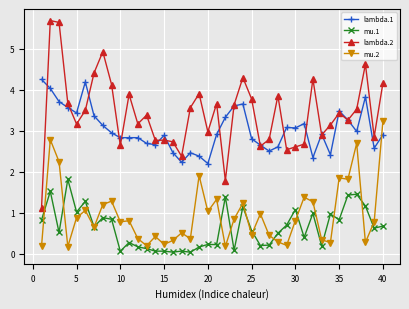

What is the value of the mu.2 point at the 14th from the left?

0.4